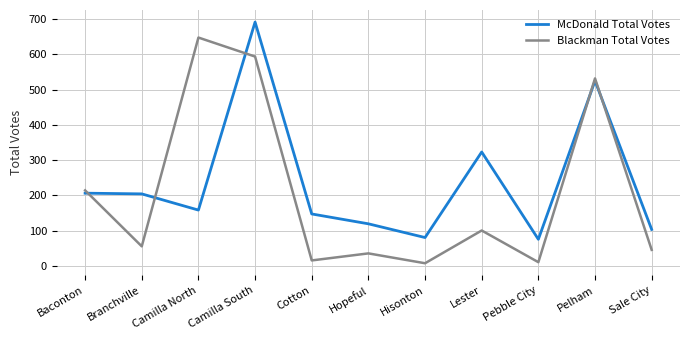

At Lester, list the series in order from smallest to largest.

Blackman Total Votes, McDonald Total Votes